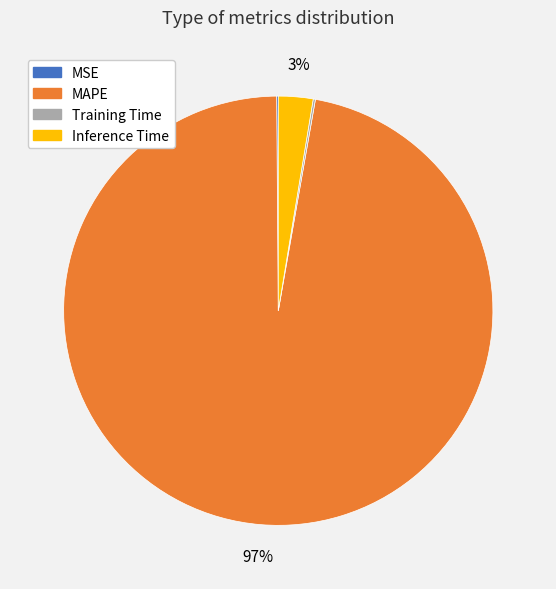

The MAPE slice represents 97% of the pie. True or false?

True